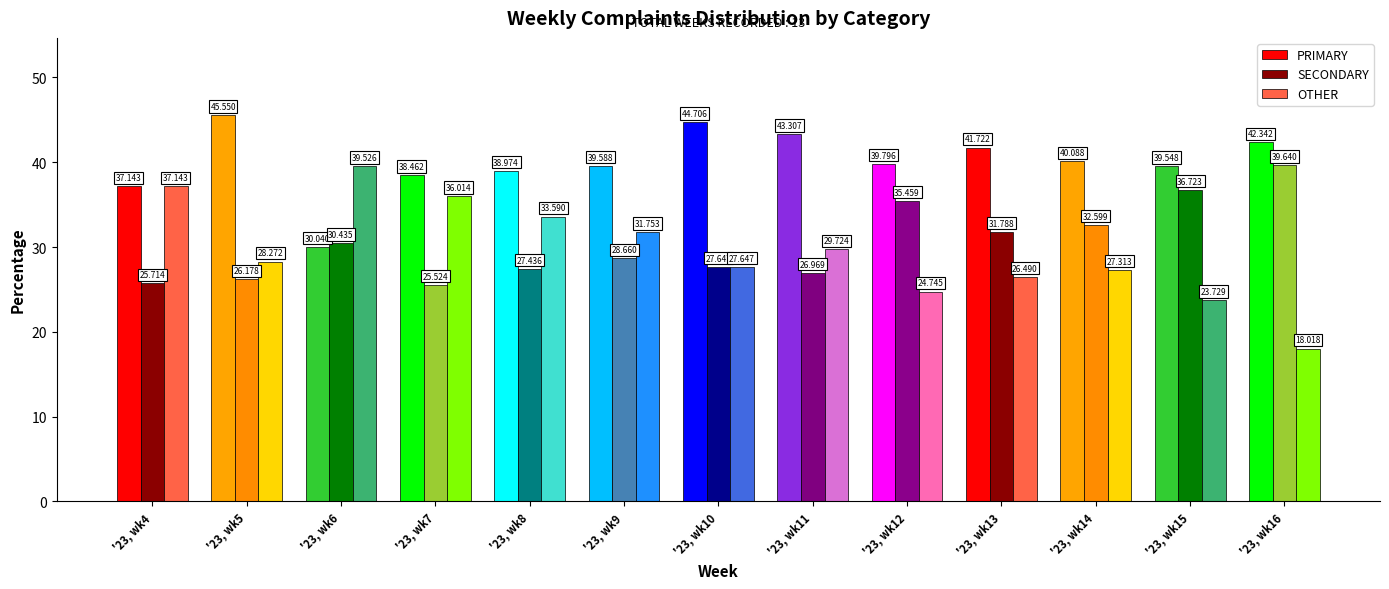

How many bars are there in each group?

3